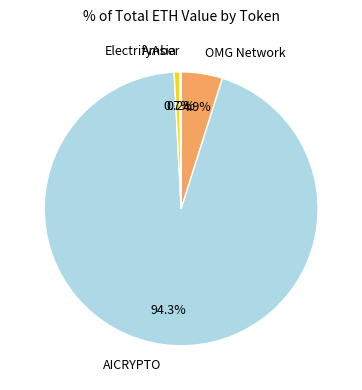

Is there any slice that represents more than half of the pie?

Yes